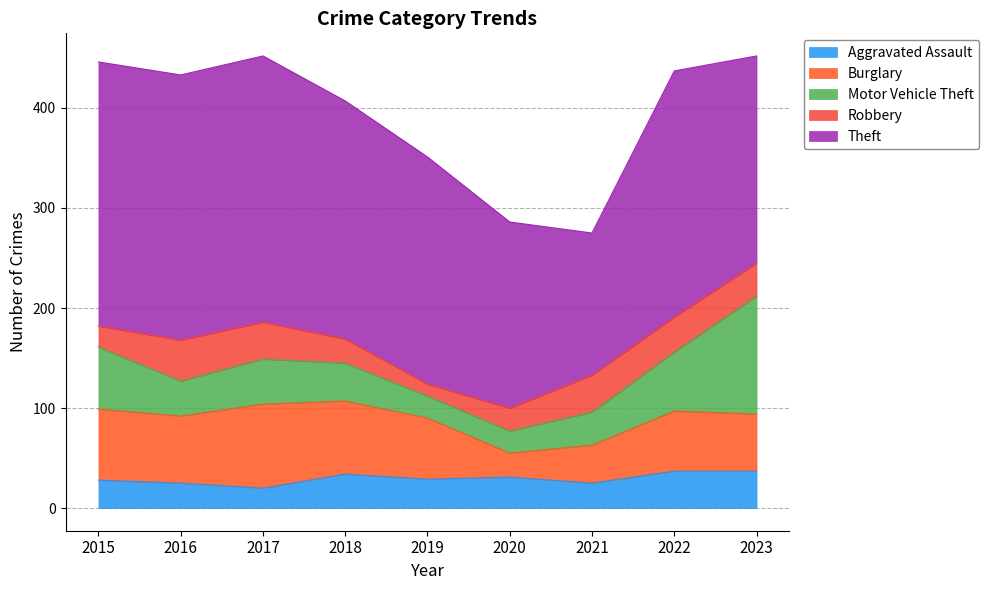

List the labels in order of Motor Vehicle Theft value, largest first.

2023, 2015, 2022, 2017, 2018, 2016, 2021, 2019, 2020